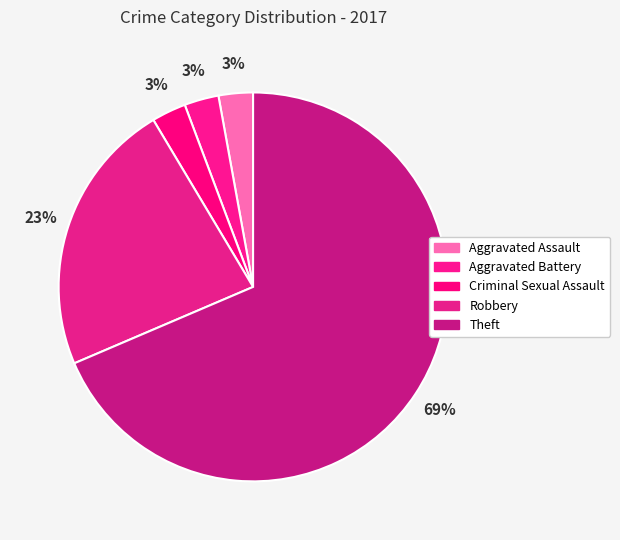

To the nearest percent, what percentage of the pie is Aggravated Battery?

3%